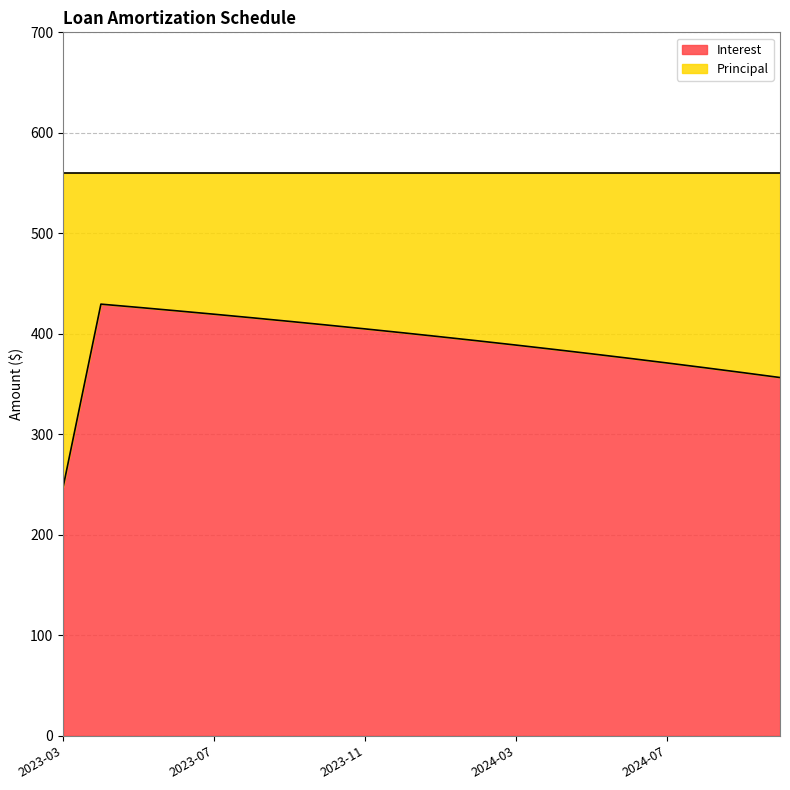

What is the maximum value for Interest?

429.6